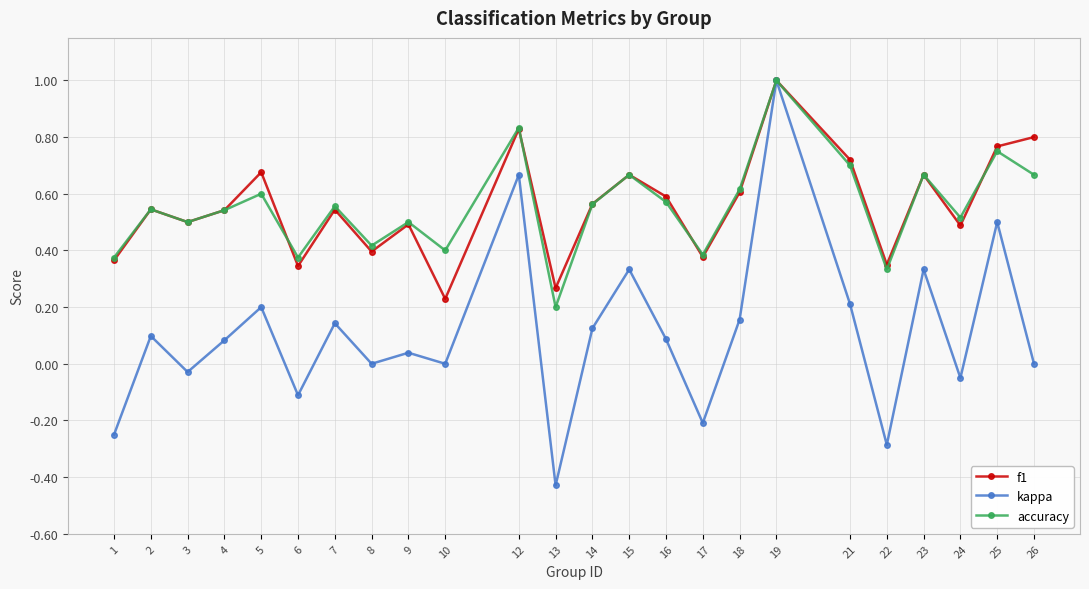

What are all the series names shown in the legend?

f1, kappa, accuracy